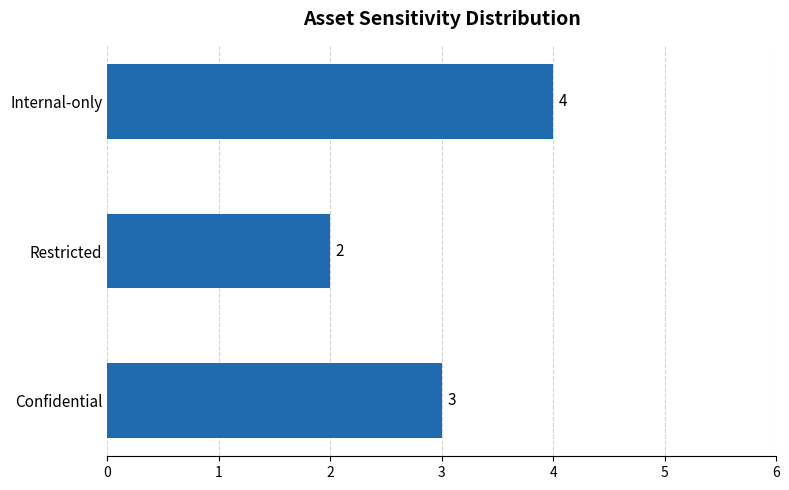

What is the change in value from Confidential to Internal-only?

+1